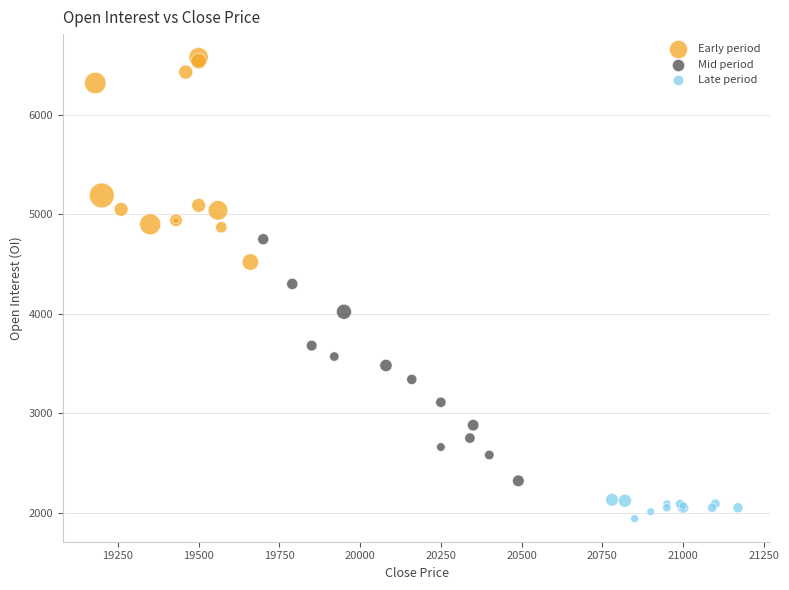

Which series reaches the maximum Y coordinate?

Early period